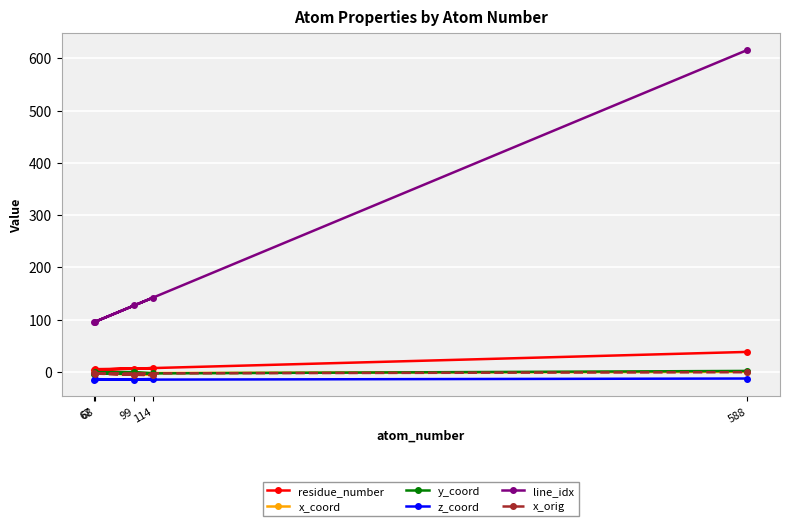

What is the label of the 1st point from the right?

588